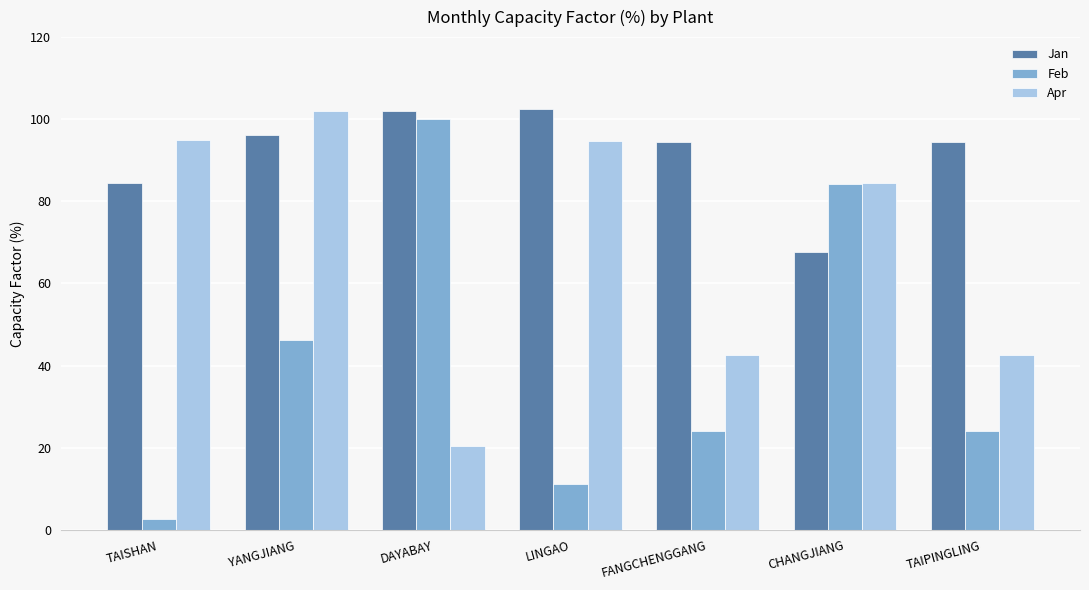

At YANGJIANG, list the series in order from largest to smallest.

Apr, Jan, Feb